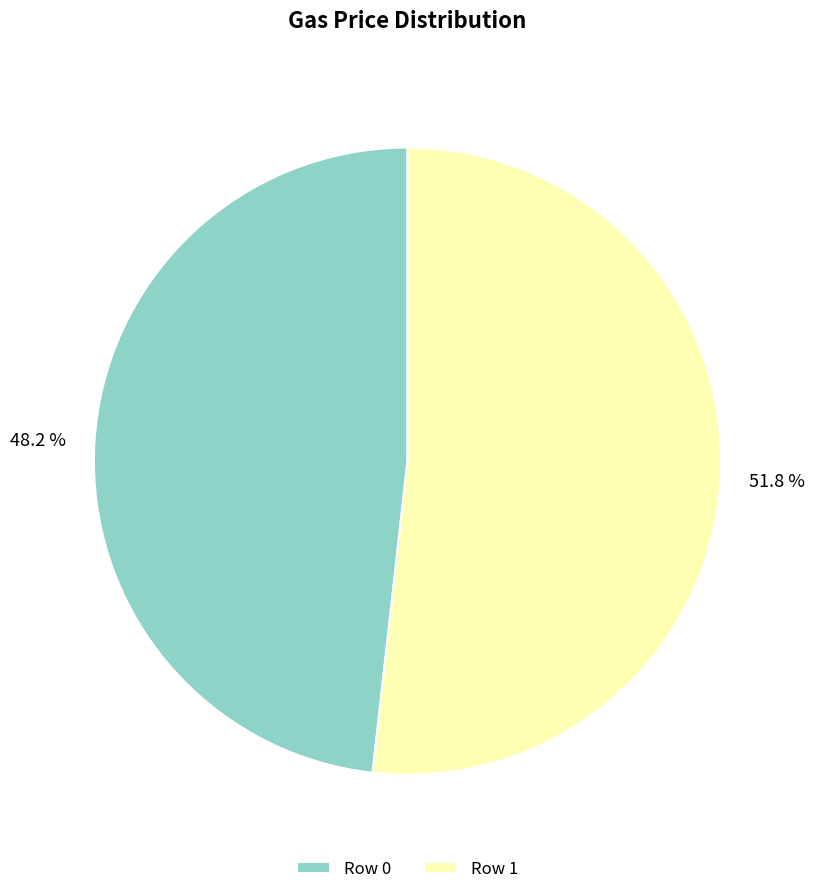

Count the number of slices in the pie.

2